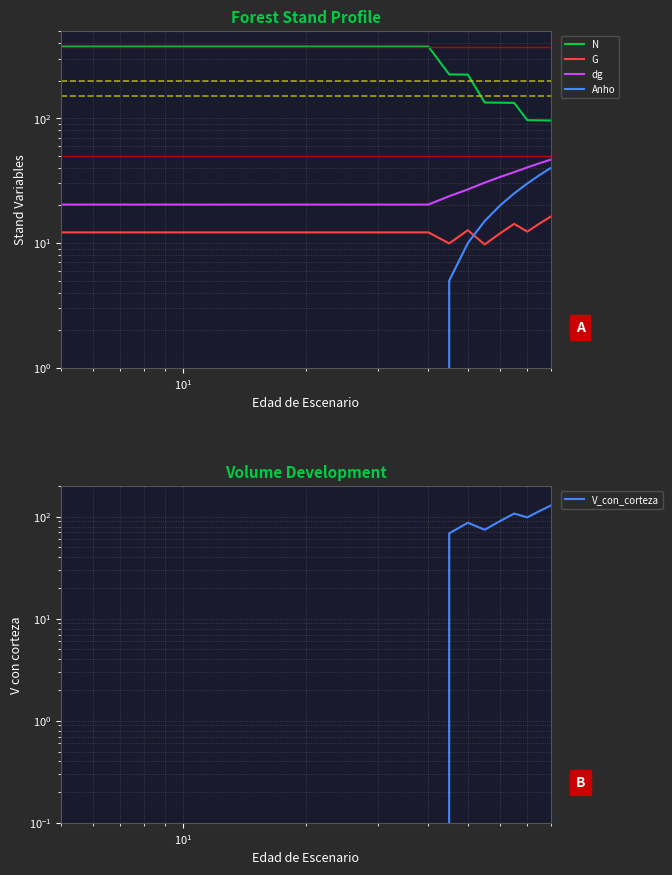

What is the difference between the maximum and second lowest values in the Anho series?

40.0